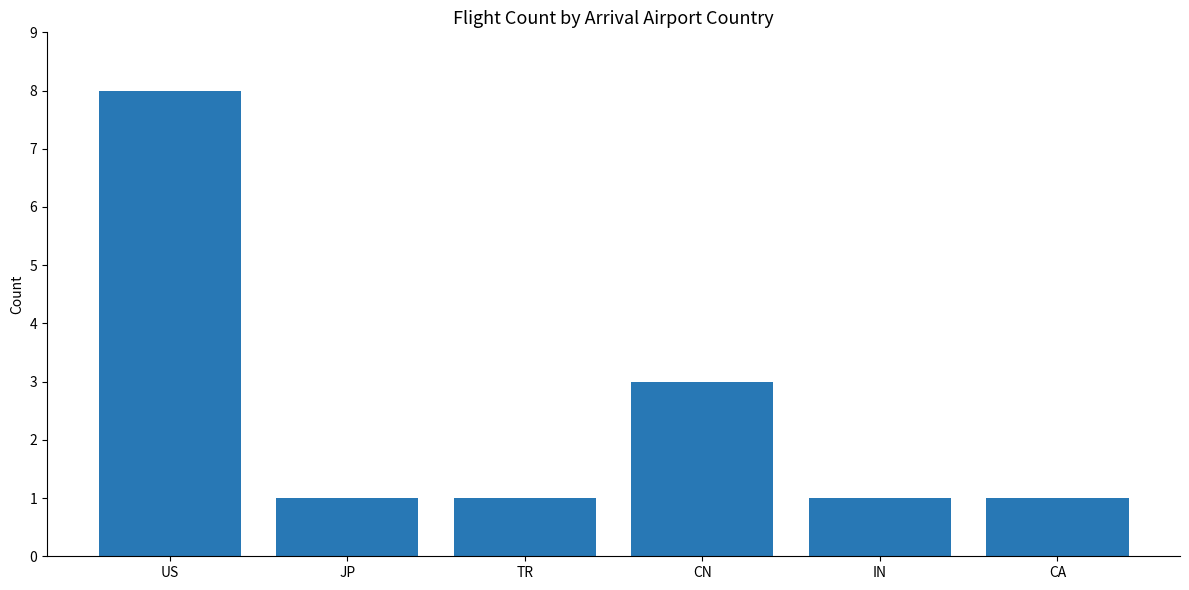

Count the number of data series in this chart.

1